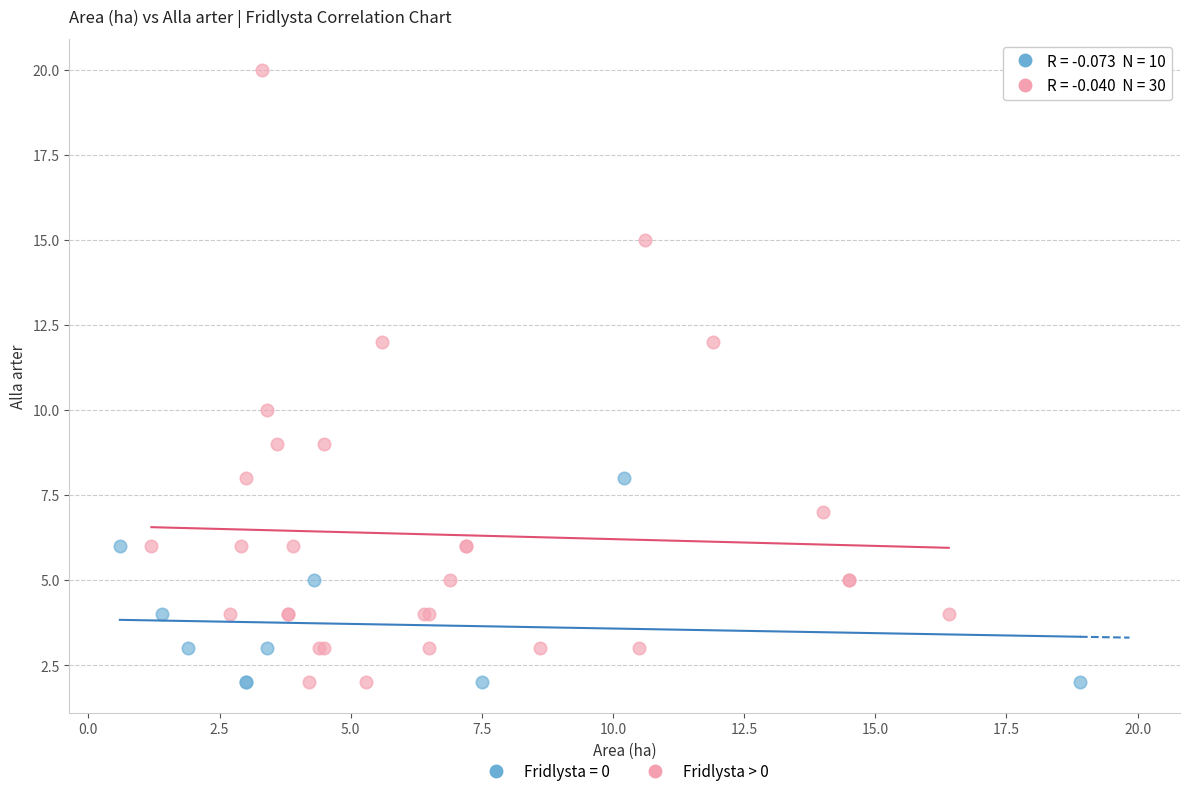

Which series contains the highest Y value?

Fridlysta > 0